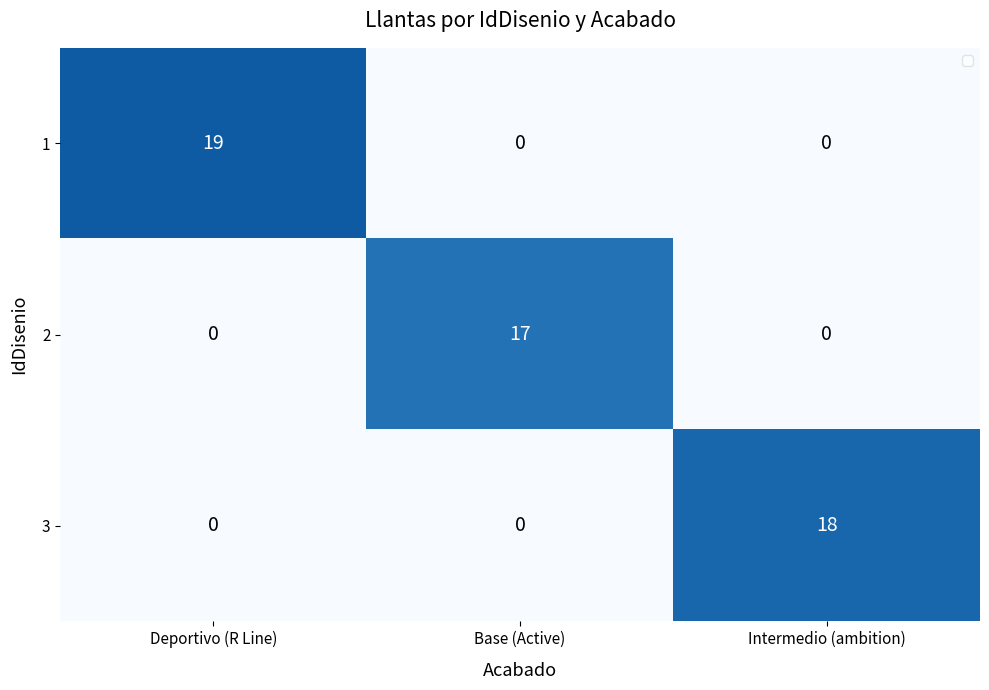

What is the average value of the 2 series?

6